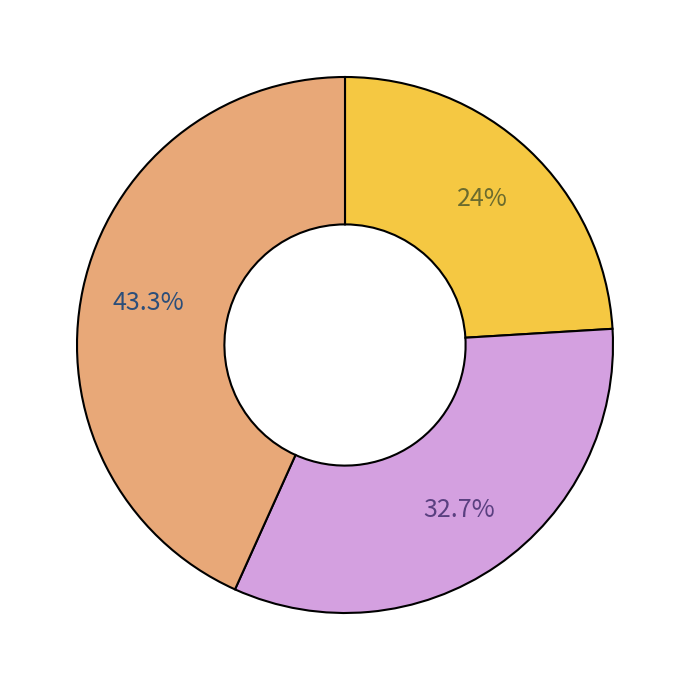

Is there a majority slice in this chart?

No